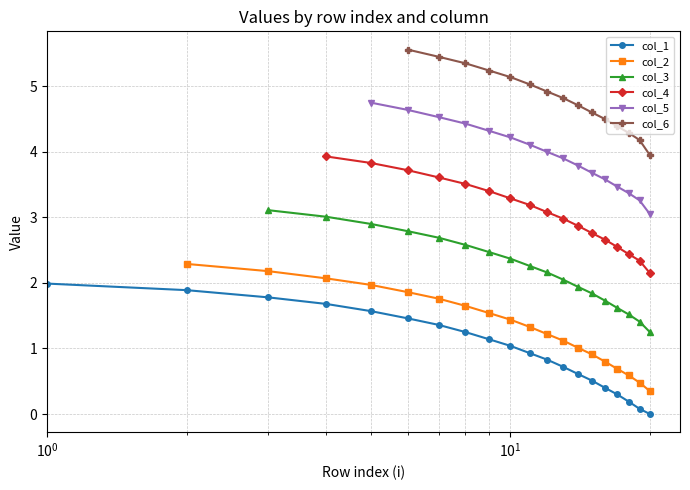

What is the maximum value for col_1?

2.0